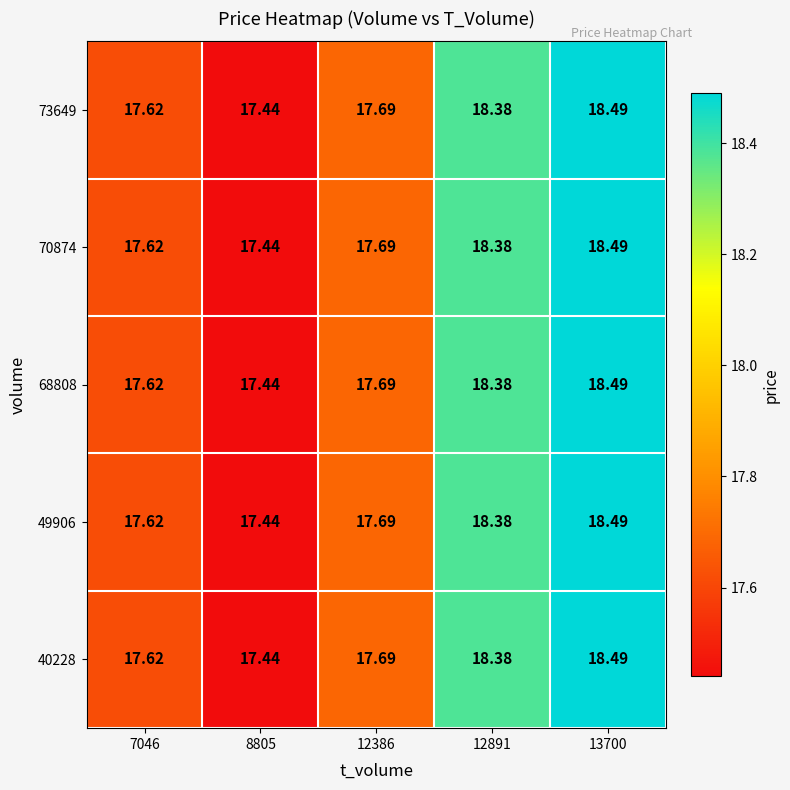

Is the value of 70874 at 12891 greater than the value of 68808 at 8805?

Yes